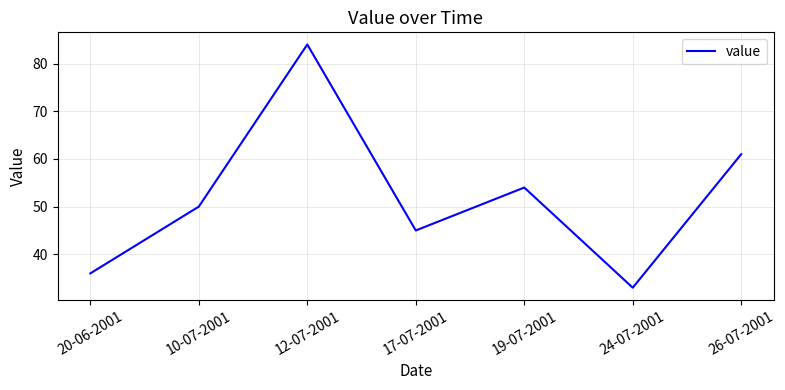

How many distinct data groups are displayed?

1